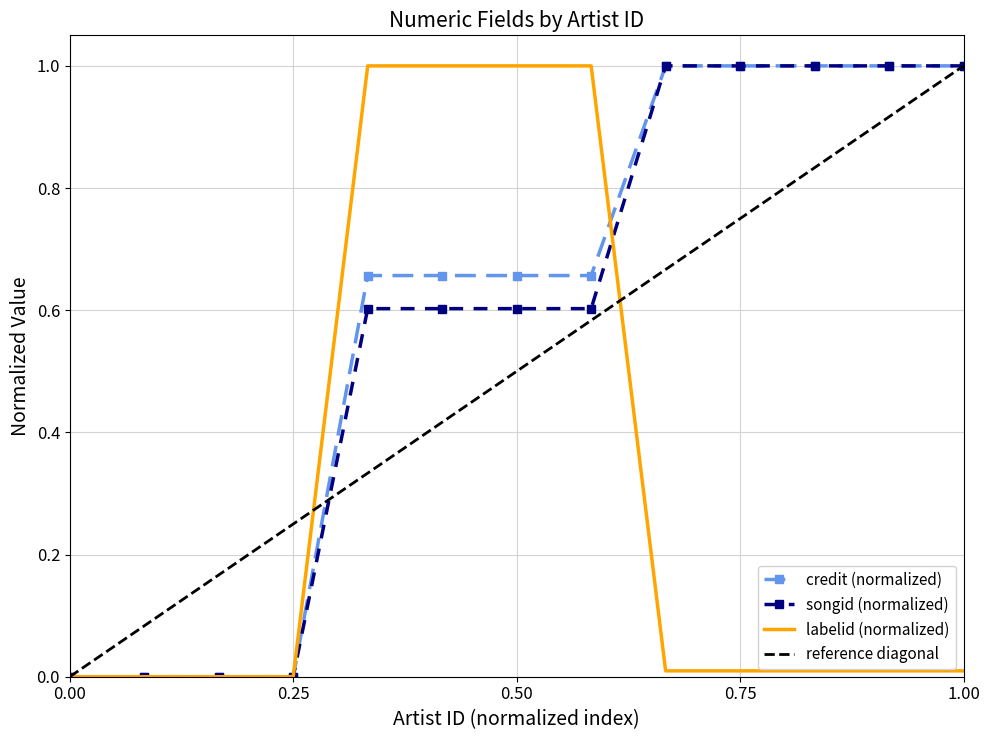

What is the sum of all labelid values?

4.0